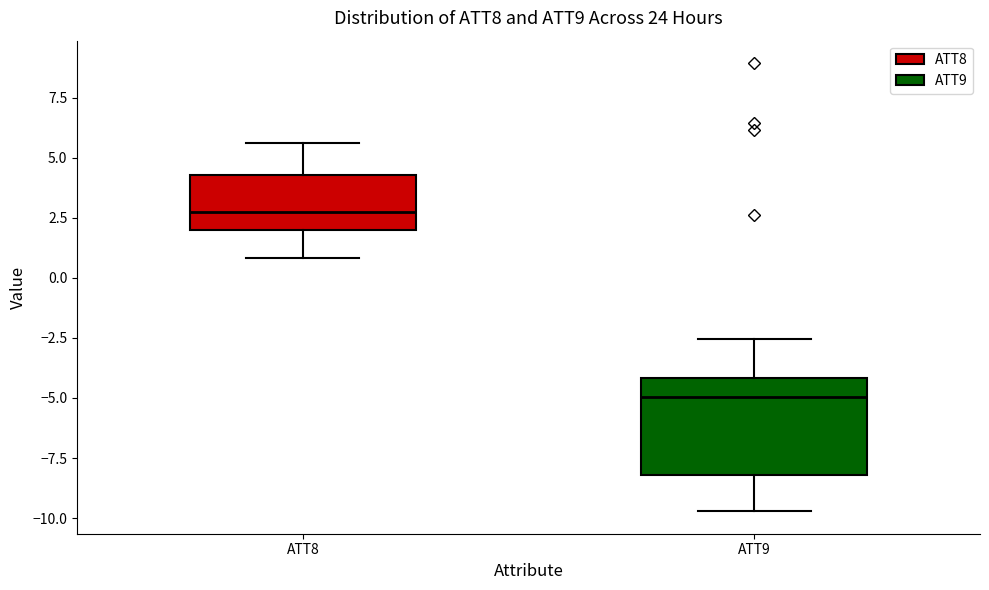

Reading left to right, read every box against the y-axis: the position of its median line, the range the box covers, and the ends of its whiskers. The values are not printed on the chart, so give them approximately, as read against the axis.

ATT8: median 2.5, box 2.0 to 4.5, whiskers 1.0 to 5.5
ATT9: median -5.0, box -8.0 to -4.0, whiskers -9.5 to -2.5